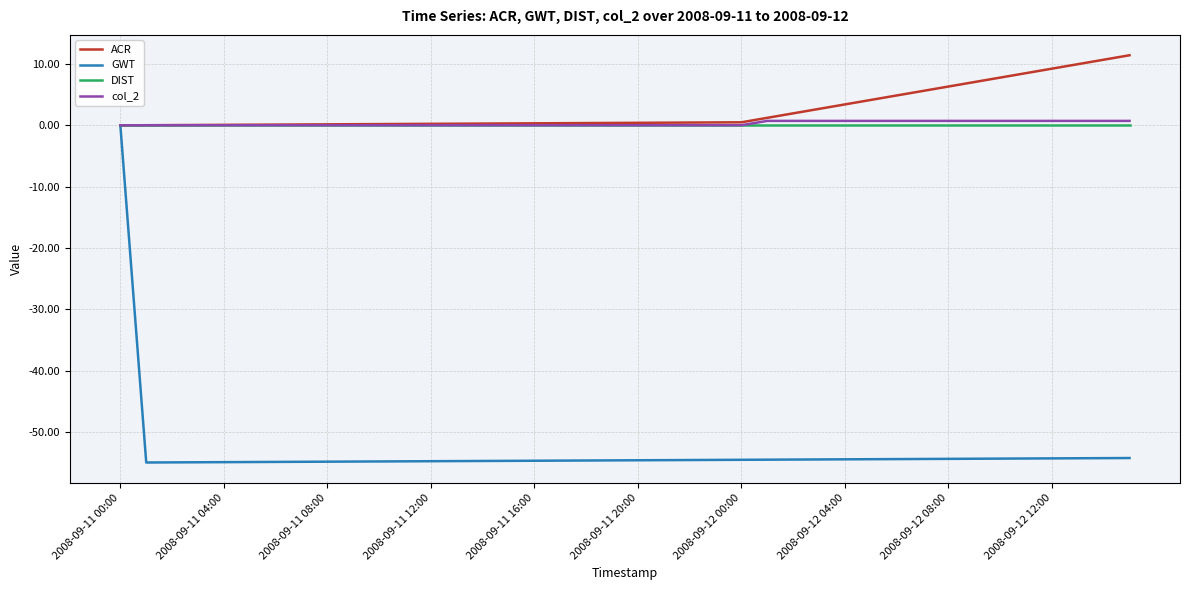

Which series has the widest spread of values?

GWT